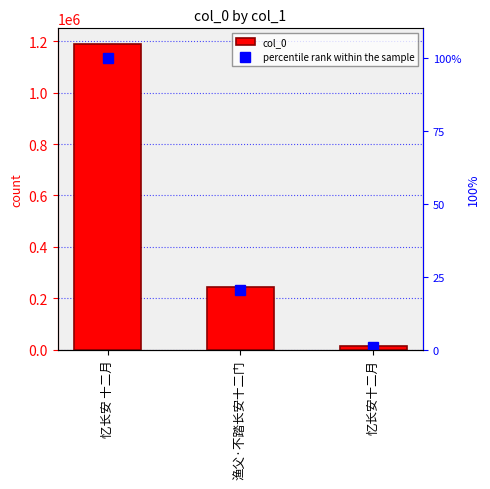

Rank the series by their maximum value, from highest to lowest.

col_0, percentile rank within the sample